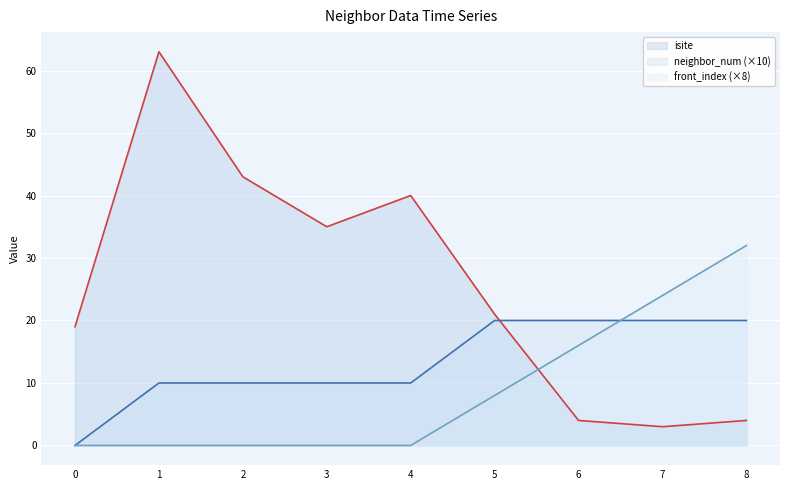

Does the chart display data point markers on the line(s)?

No